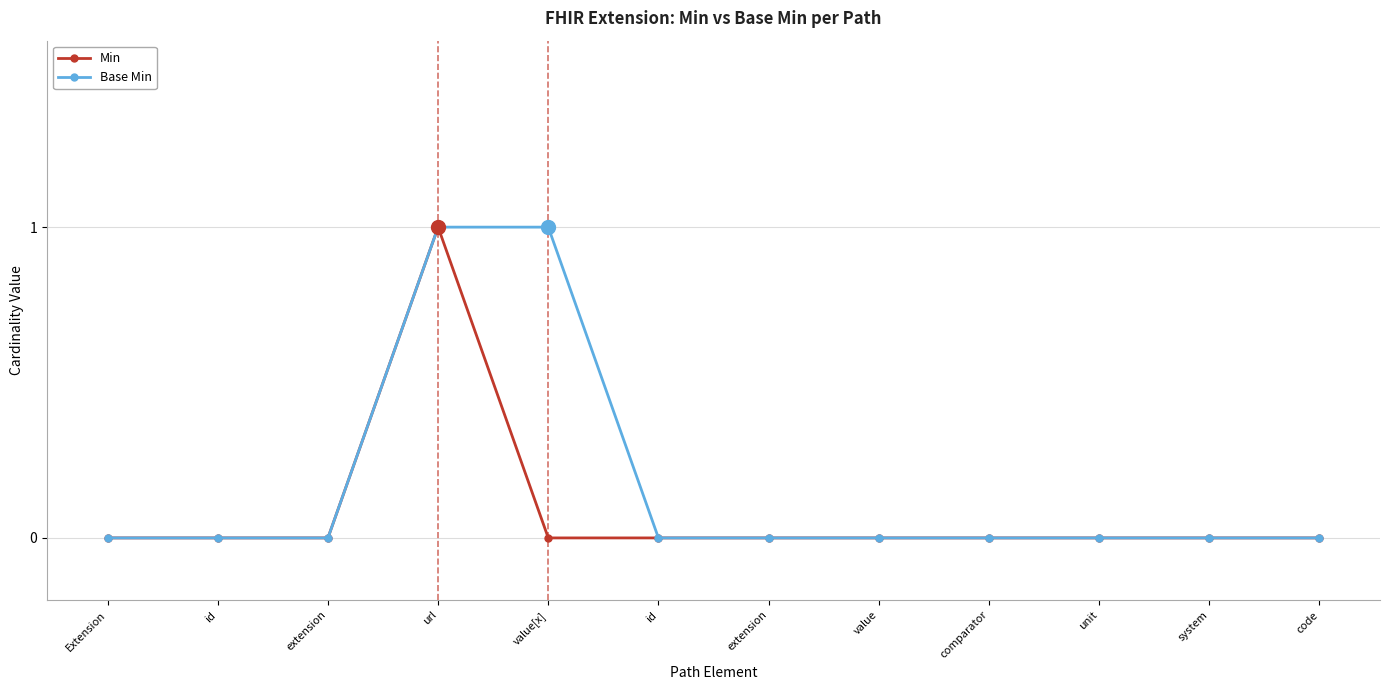

Which has a higher value, system or value?

system